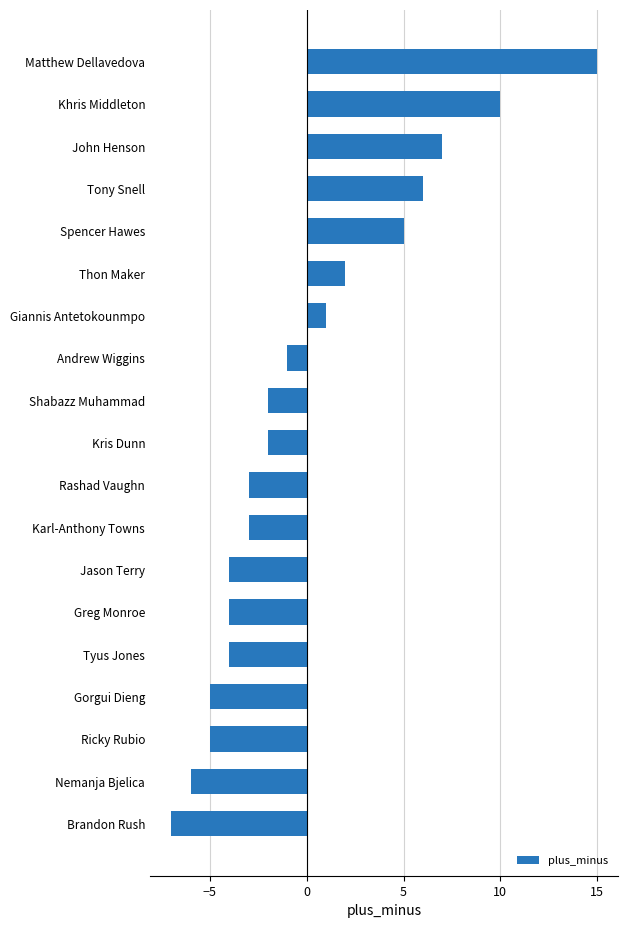

How many negative values are there?

12